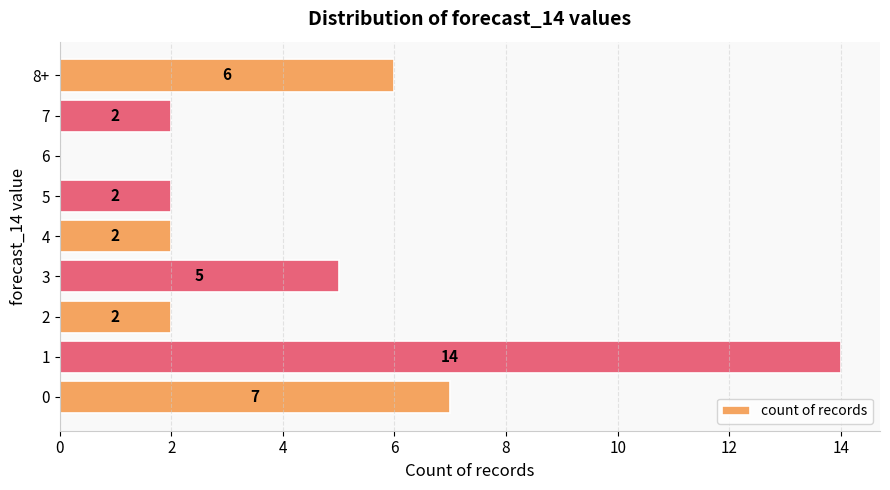

Reading bottom to top, what are all the values shown in this chart?

0=7	1=14	2=2	3=5	4=2	5=2	6=0	7=2	8+=6